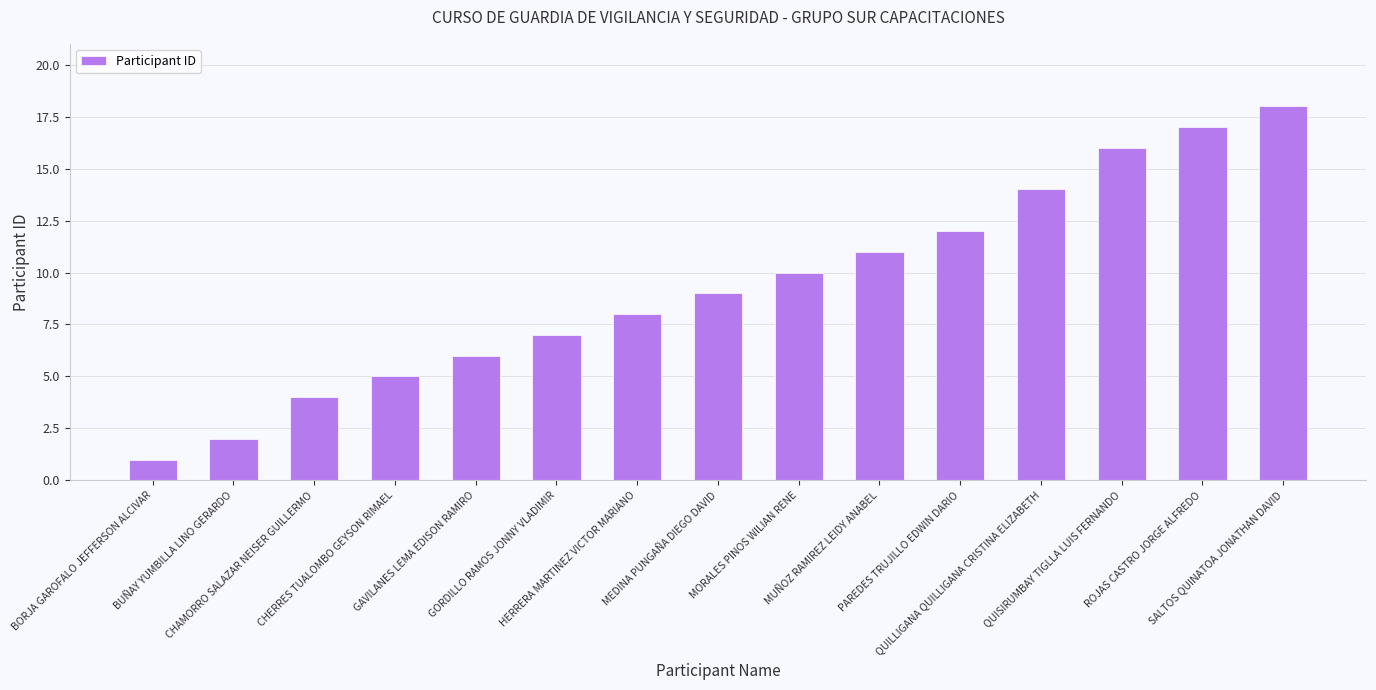

How many series are shown in this chart?

1